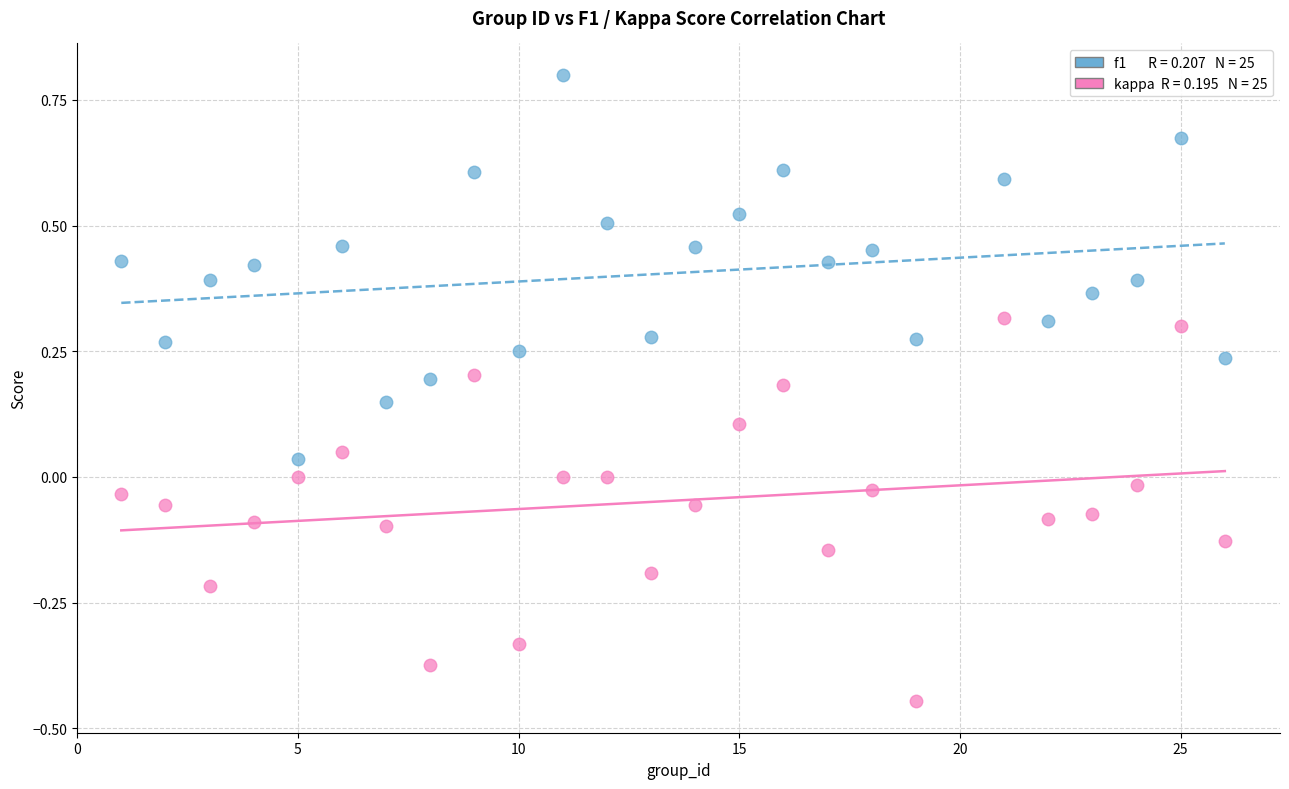

Across all data points, what is the range of Y values (max minus min)?

1.2